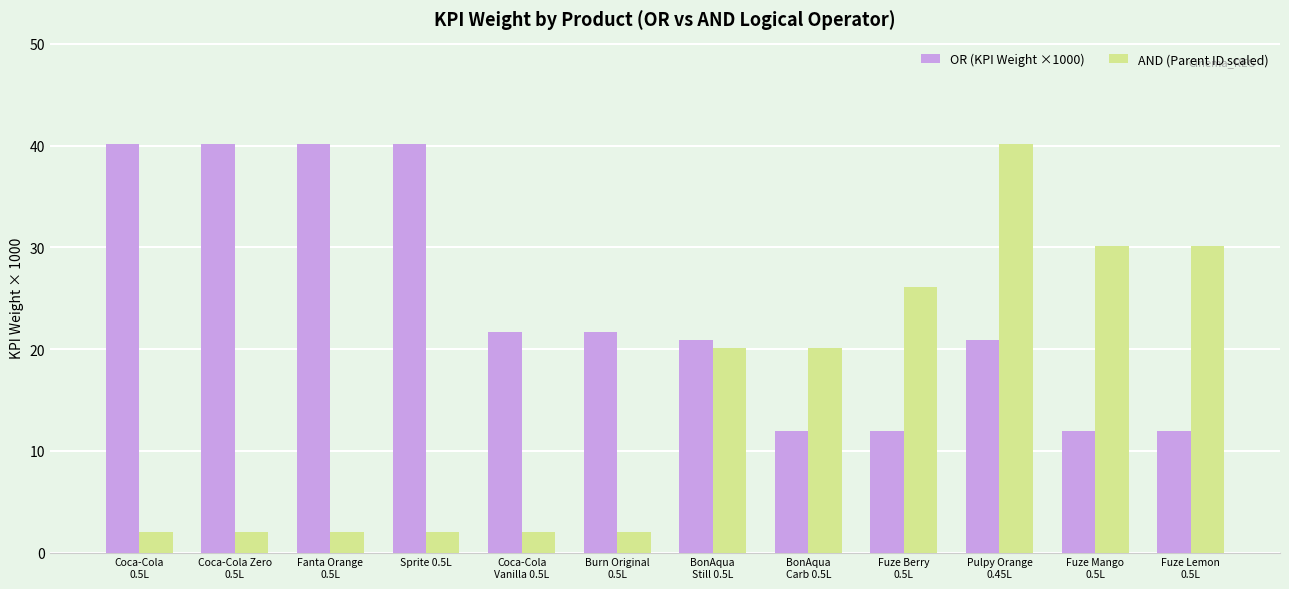

Are the bars grouped side by side (vs. stacked)?

Yes